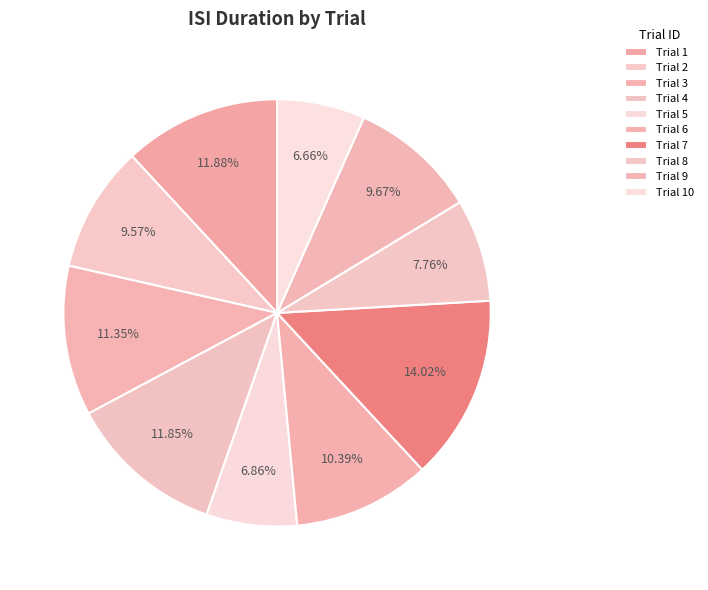

How many segments does this pie chart have?

10